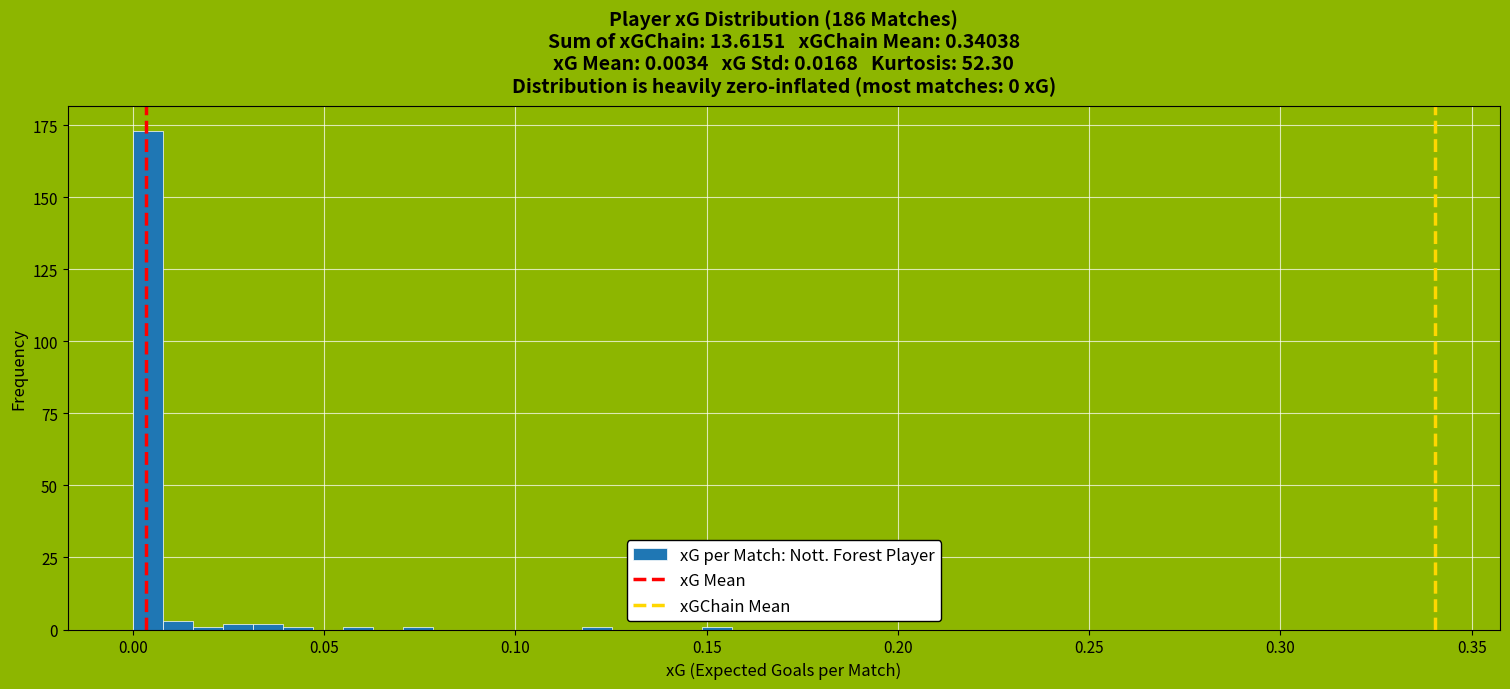

Around what value on the x-axis is the tallest bar? Give the approximate position of its centre, as read against the axis.

0.005